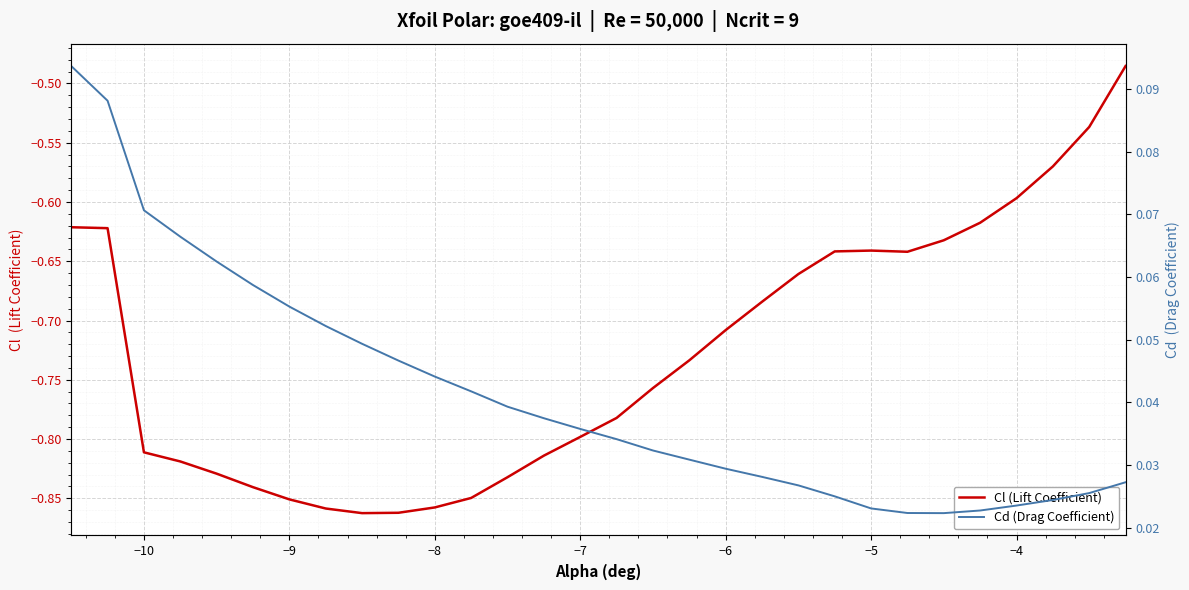

Count the Cd (Drag Coefficient) values in the range 0 to 1.

30